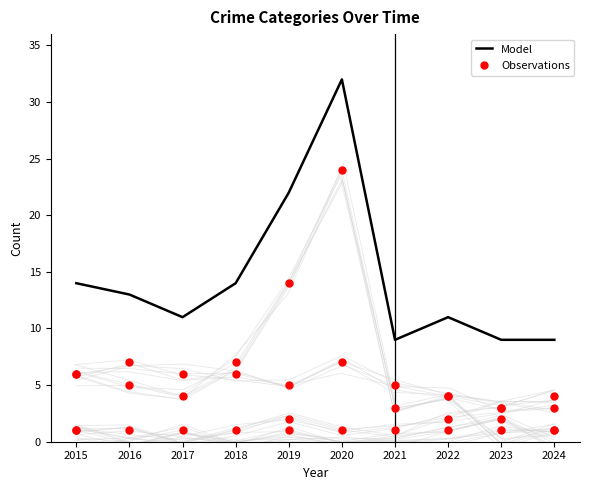

What is the total value across all series at 2018?

28.5